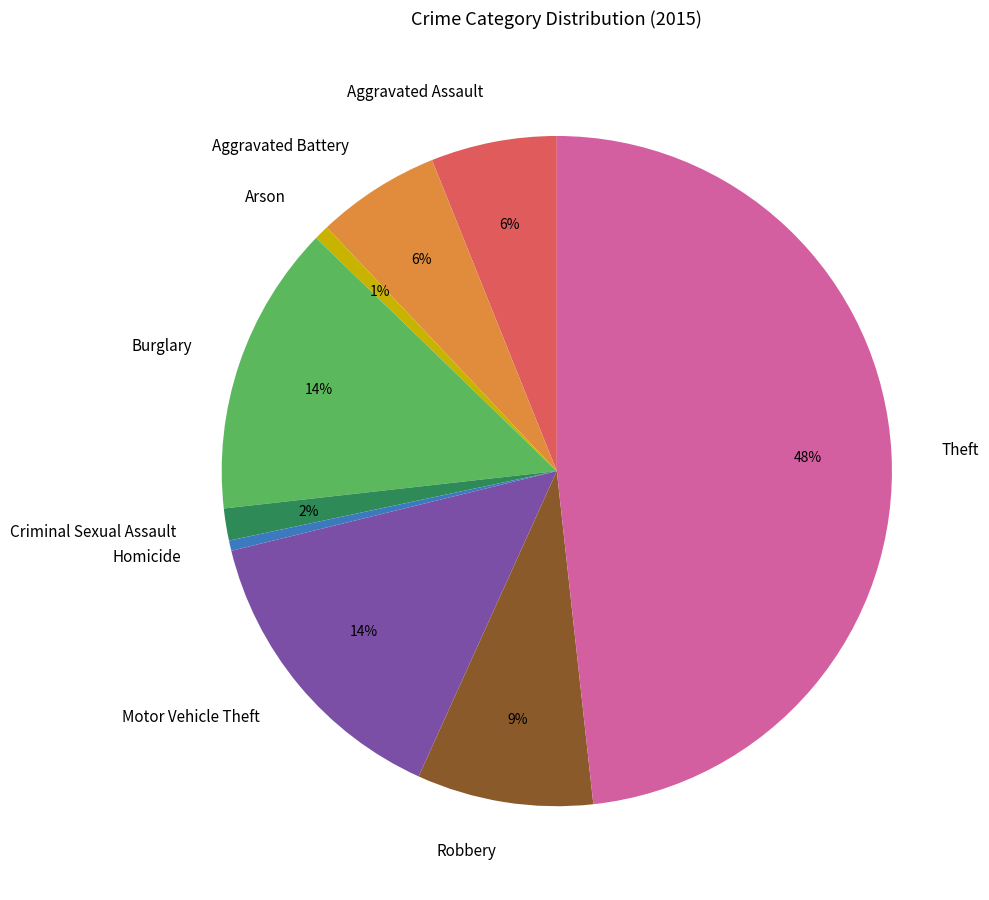

What is the ratio of the value at Theft to the value at Burglary?

3.4